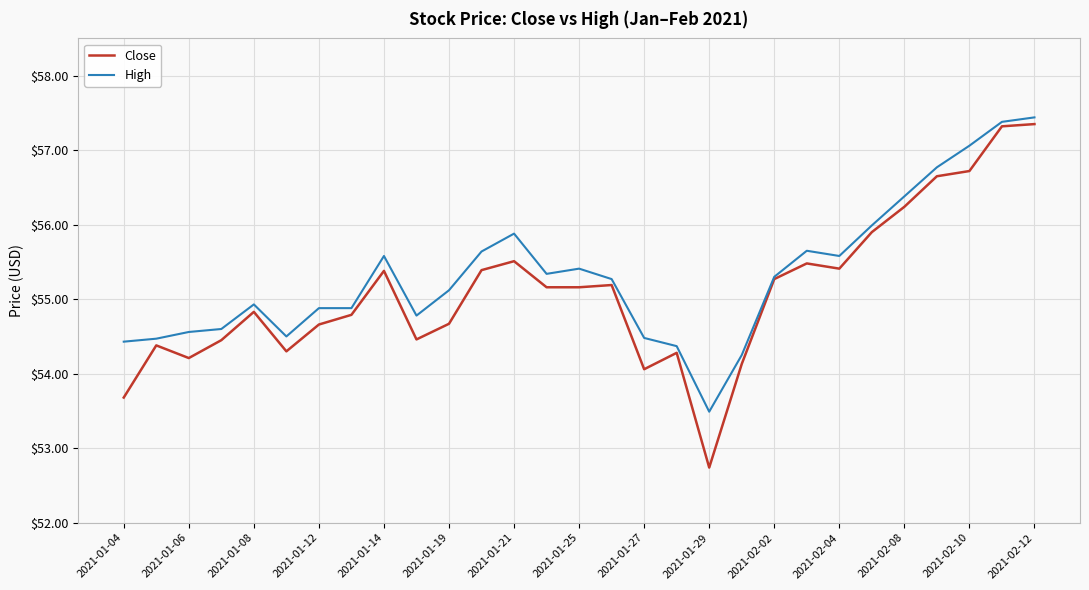

Which series has the largest range (max minus min)?

Close